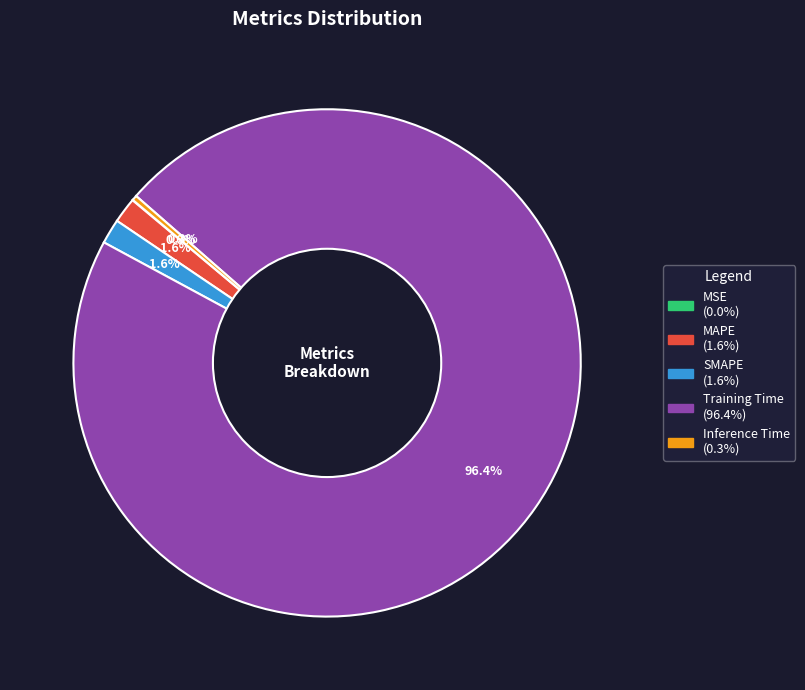

Which slice is the largest?

Training Time